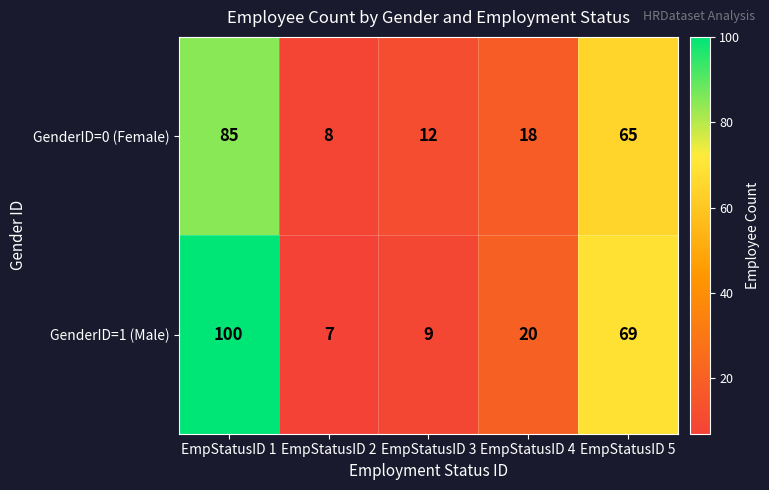

Reading left to right, what are all the values shown in this chart?

GenderID=0 (Female): EmpStatusID 1=85	EmpStatusID 2=8	EmpStatusID 3=12	EmpStatusID 4=18	EmpStatusID 5=65
GenderID=1 (Male): EmpStatusID 1=100	EmpStatusID 2=7	EmpStatusID 3=9	EmpStatusID 4=20	EmpStatusID 5=69